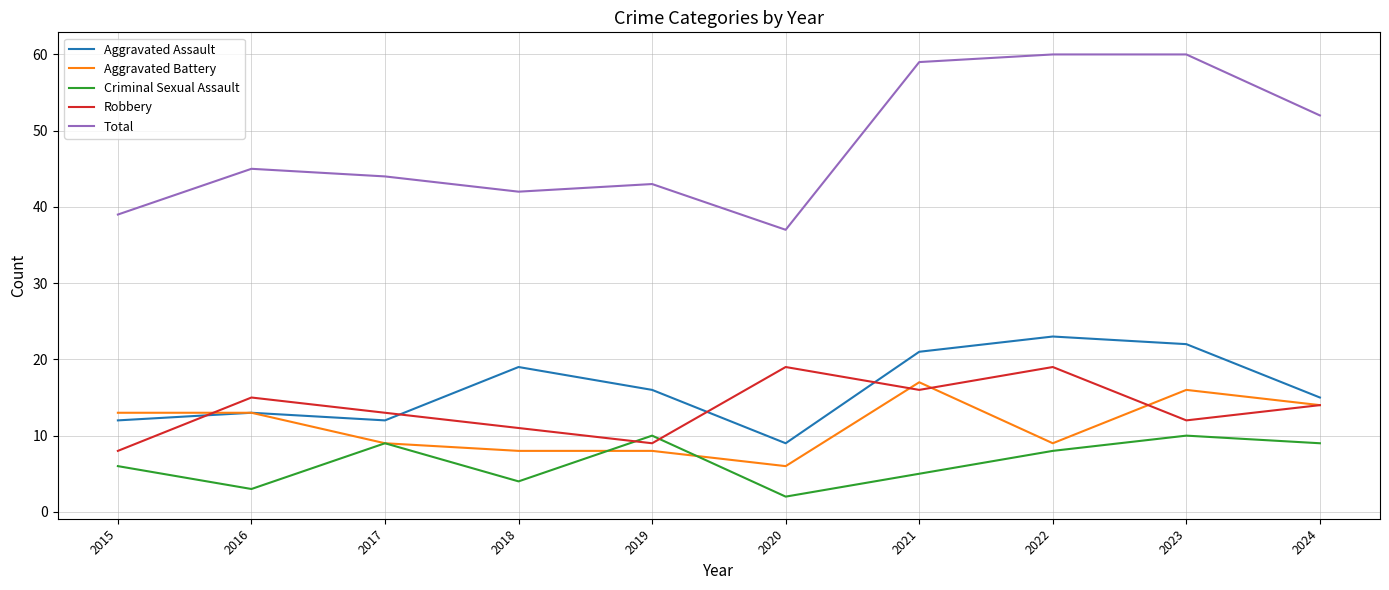

Does the chart have visible grid lines?

Yes